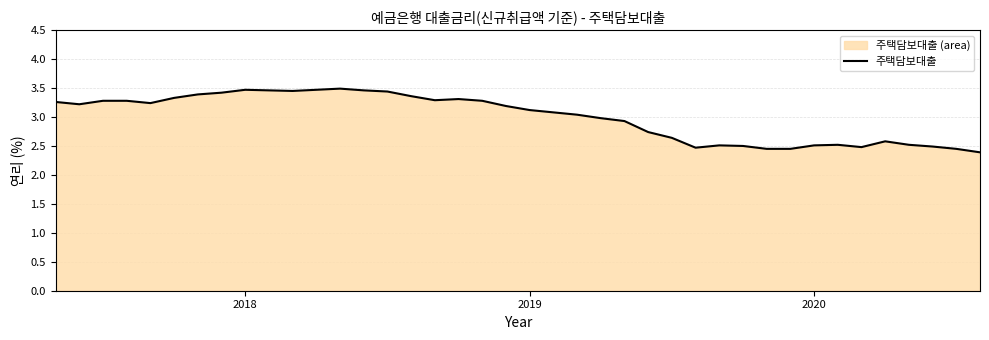

The chart shows a value of 2.5 at 2020. True or false?

True